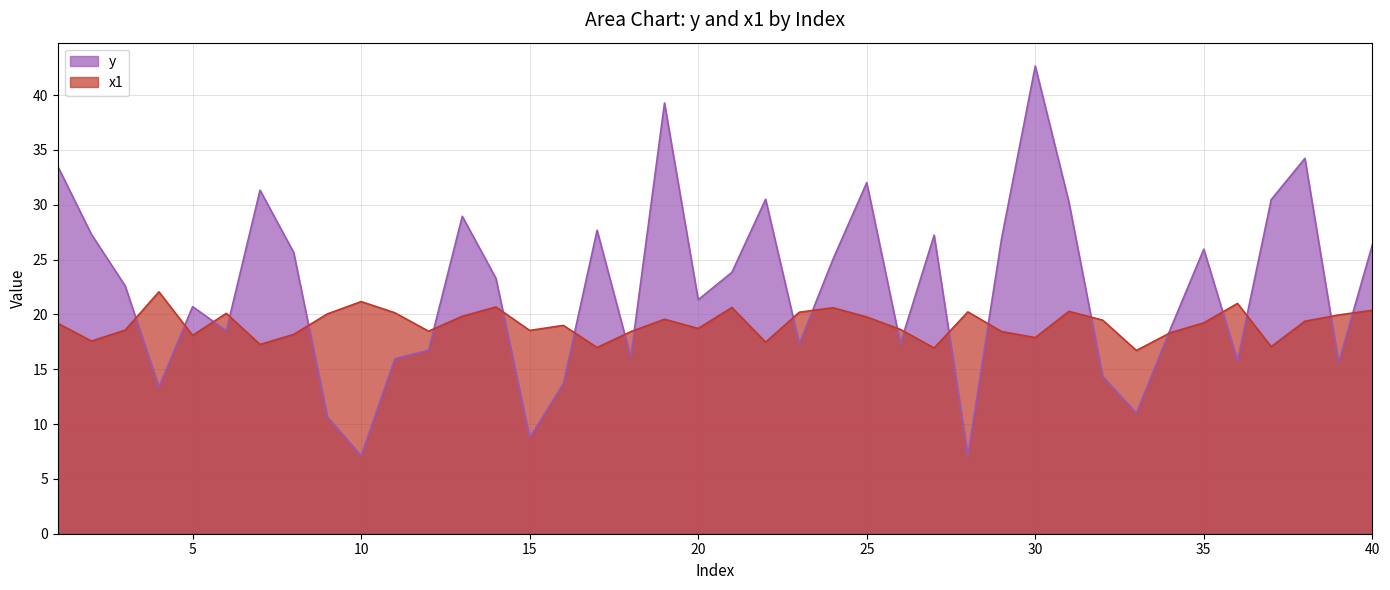

Does the chart display data point markers on the line(s)?

No